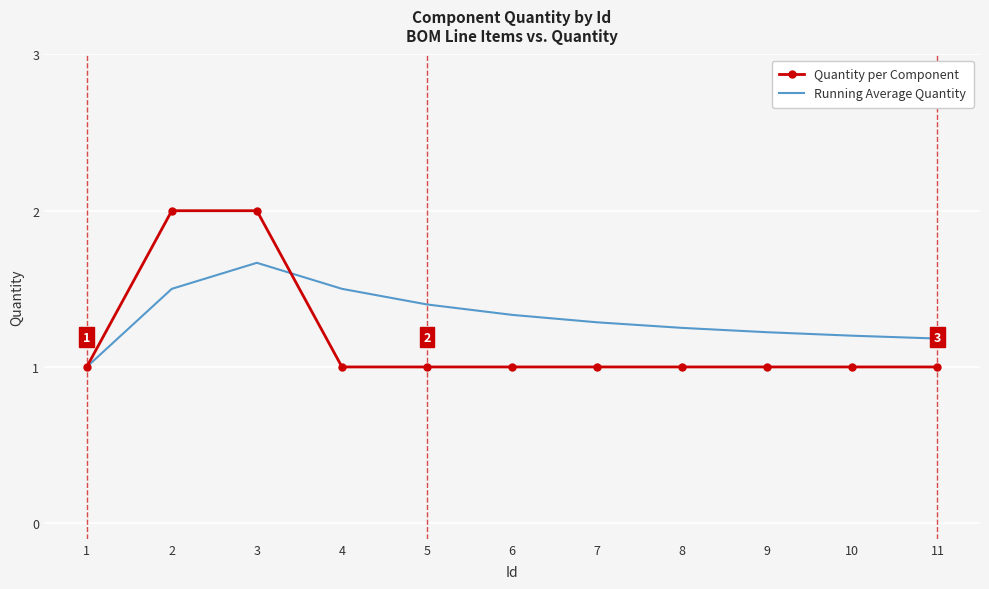

True or false: Running Average Quantity has more than 2 interior local peaks.

False